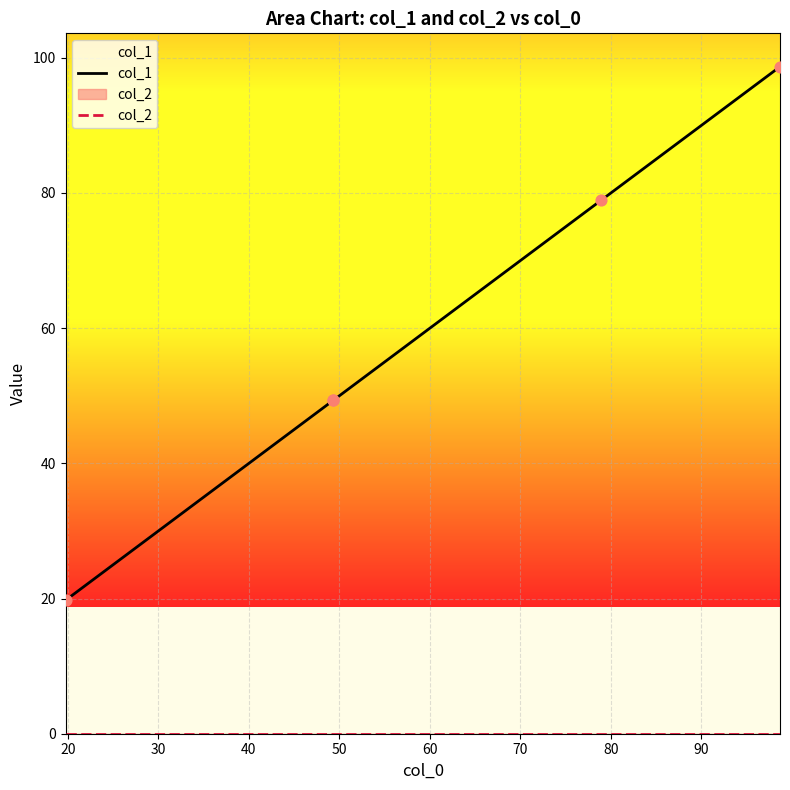

What are all the series names shown in the legend?

col_1, col_2